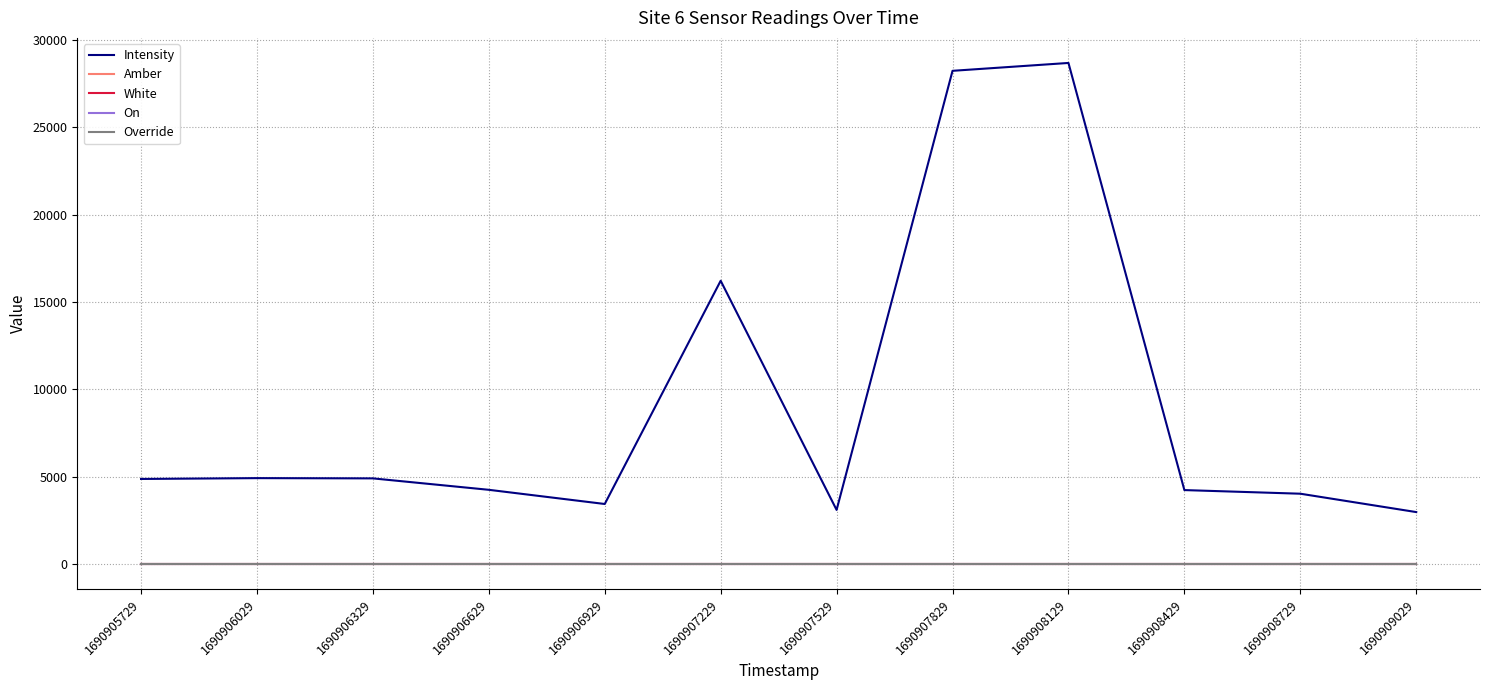

Reading left to right, extract all data points from this chart.

Intensity: 1690905729=4878.1	1690906029=4925.6	1690906329=4911.1	1690906629=4257.5	1690906929=3446.2	1690907229=16216.0	1690907529=3106.9	1690907829=28225.6	1690908129=28675.3	1690908429=4241.7	1690908729=4034.2	1690909029=2983.3
Amber: 1690905729=0.0	1690906029=0.0	1690906329=0.0	1690906629=0.0	1690906929=0.0	1690907229=0.0	1690907529=0.0	1690907829=0.0	1690908129=0.0	1690908429=0.0	1690908729=0.0	1690909029=0.0
White: 1690905729=1.0	1690906029=1.0	1690906329=1.0	1690906629=1.0	1690906929=1.0	1690907229=1.0	1690907529=1.0	1690907829=1.0	1690908129=1.0	1690908429=1.0	1690908729=1.0	1690909029=1.0
On: 1690905729=0.0	1690906029=0.0	1690906329=0.0	1690906629=0.0	1690906929=0.0	1690907229=0.0	1690907529=0.0	1690907829=0.0	1690908129=0.0	1690908429=0.0	1690908729=0.0	1690909029=0.0
Override: 1690905729=0.0	1690906029=0.0	1690906329=0.0	1690906629=0.0	1690906929=0.0	1690907229=0.0	1690907529=0.0	1690907829=0.0	1690908129=0.0	1690908429=0.0	1690908729=0.0	1690909029=0.0